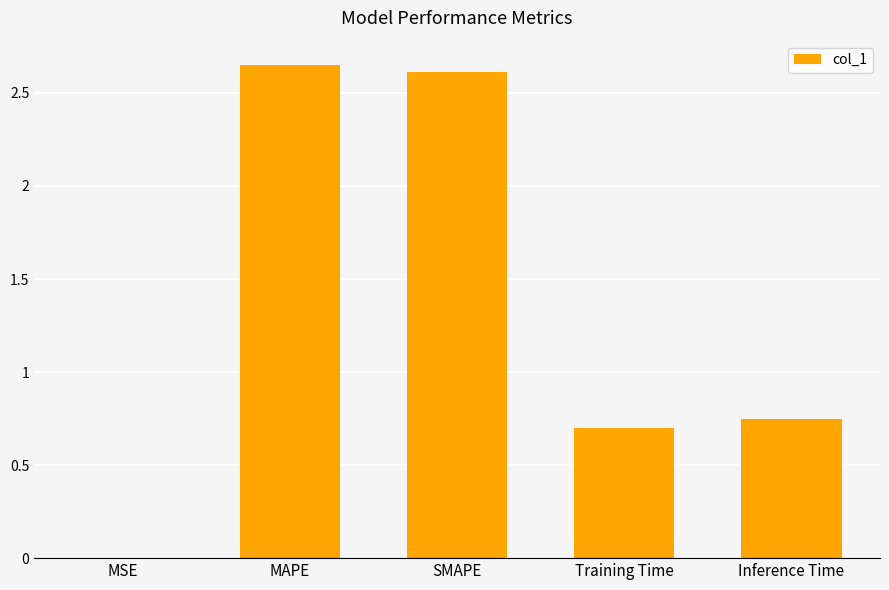

Count the number of categories in the chart.

5